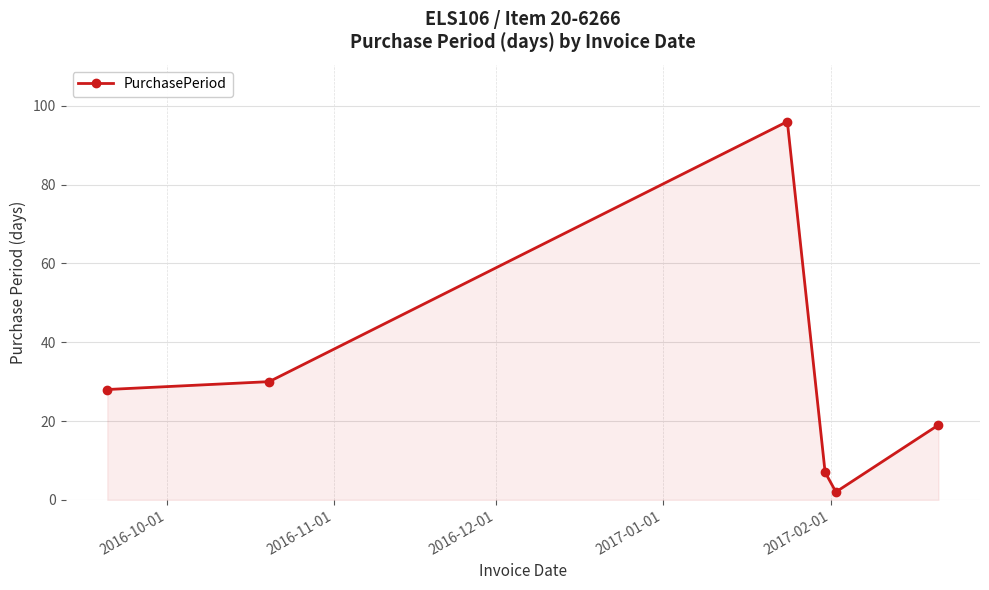

What is the smallest value displayed?

2